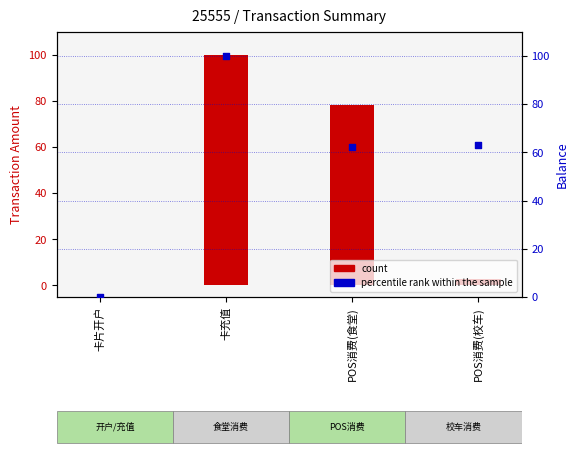

Which series reaches the minimum Y coordinate?

count